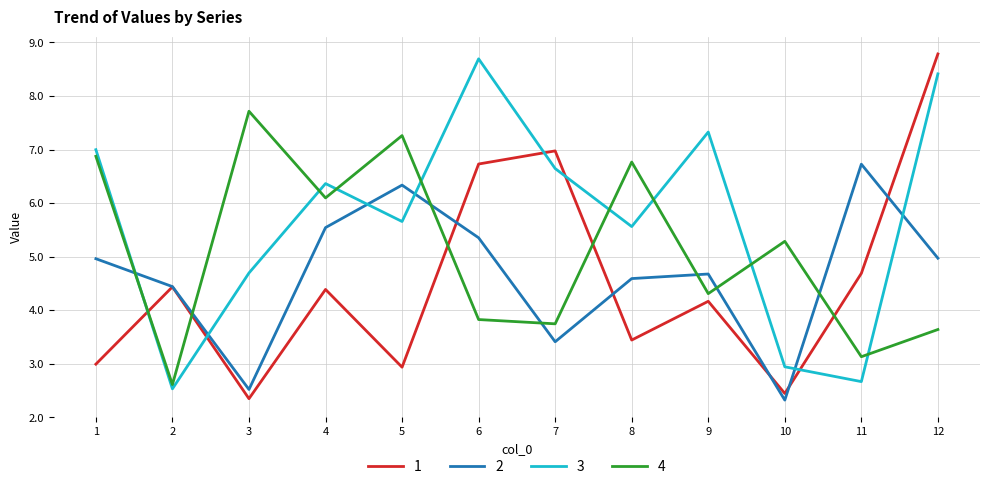

What are all the series names shown in the legend?

1, 2, 3, 4